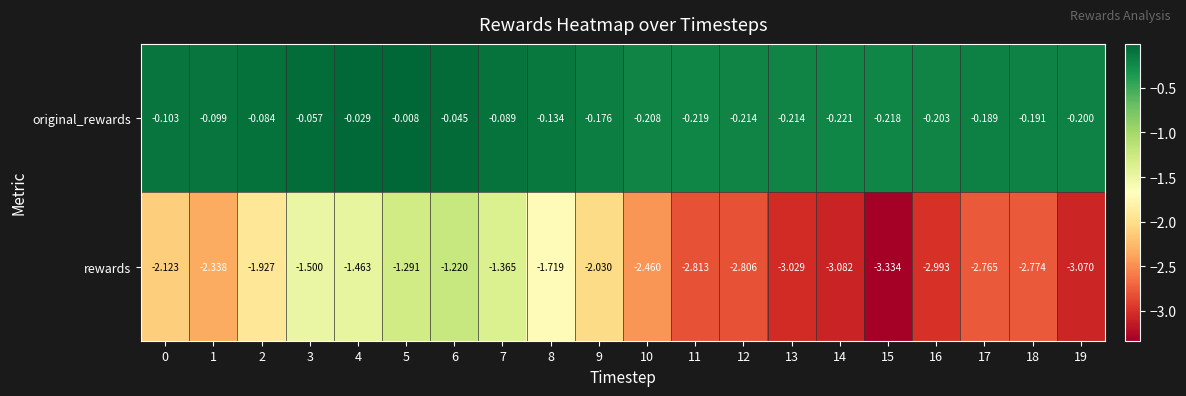

Between 11 and 16, which series saw the biggest shift?

rewards